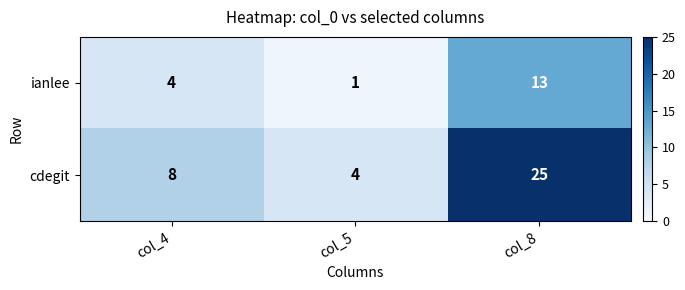

Reading left to right, transcribe all the data shown in this chart.

ianlee: col_4=4	col_5=1	col_8=13
cdegit: col_4=8	col_5=4	col_8=25